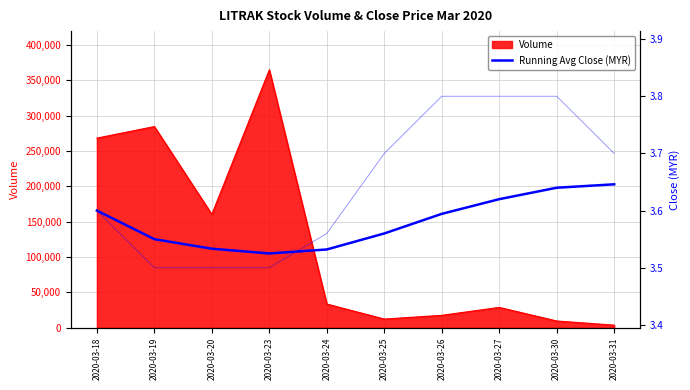

At which label does Volume reach its peak?

2020-03-23